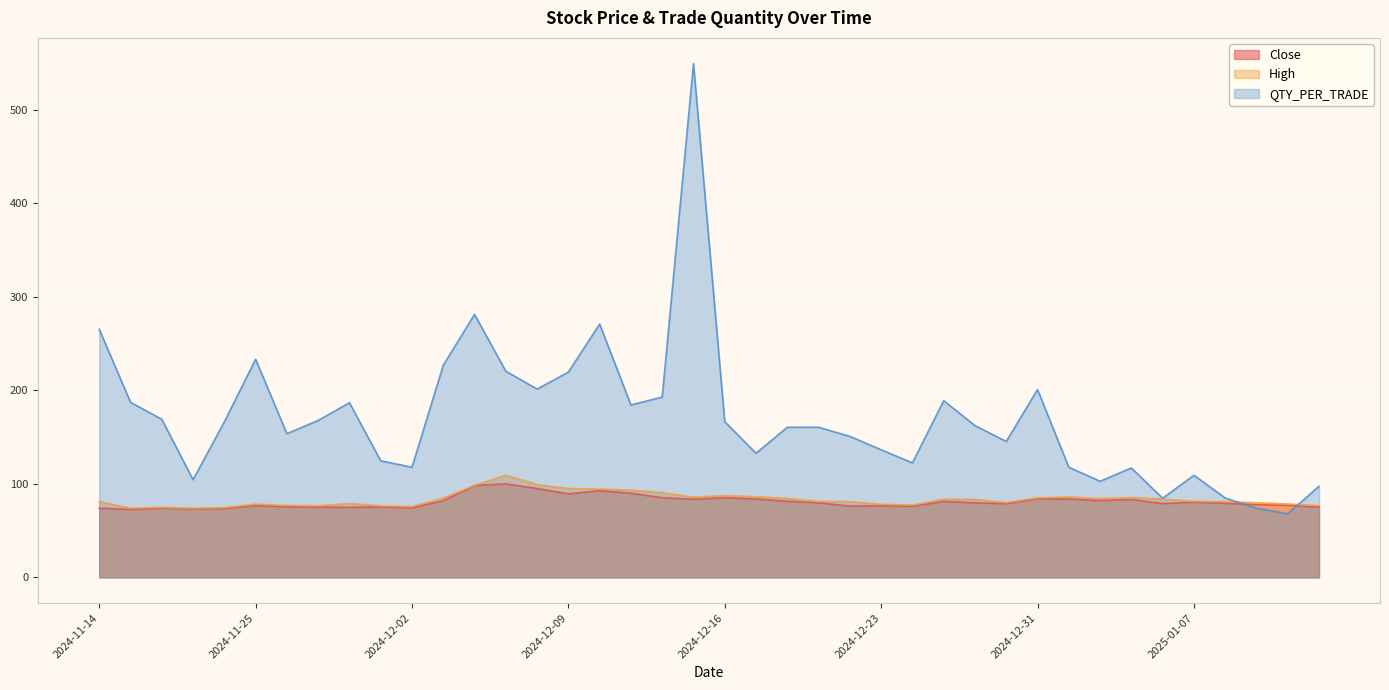

What is the sum of all QTY_PER_TRADE values?

6804.9